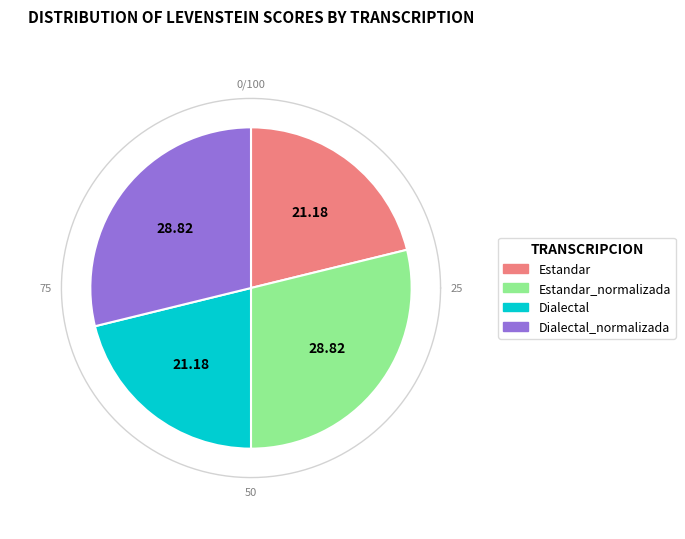

Which has a higher value, Dialectal_normalizada or Estandar_normalizada?

Dialectal_normalizada